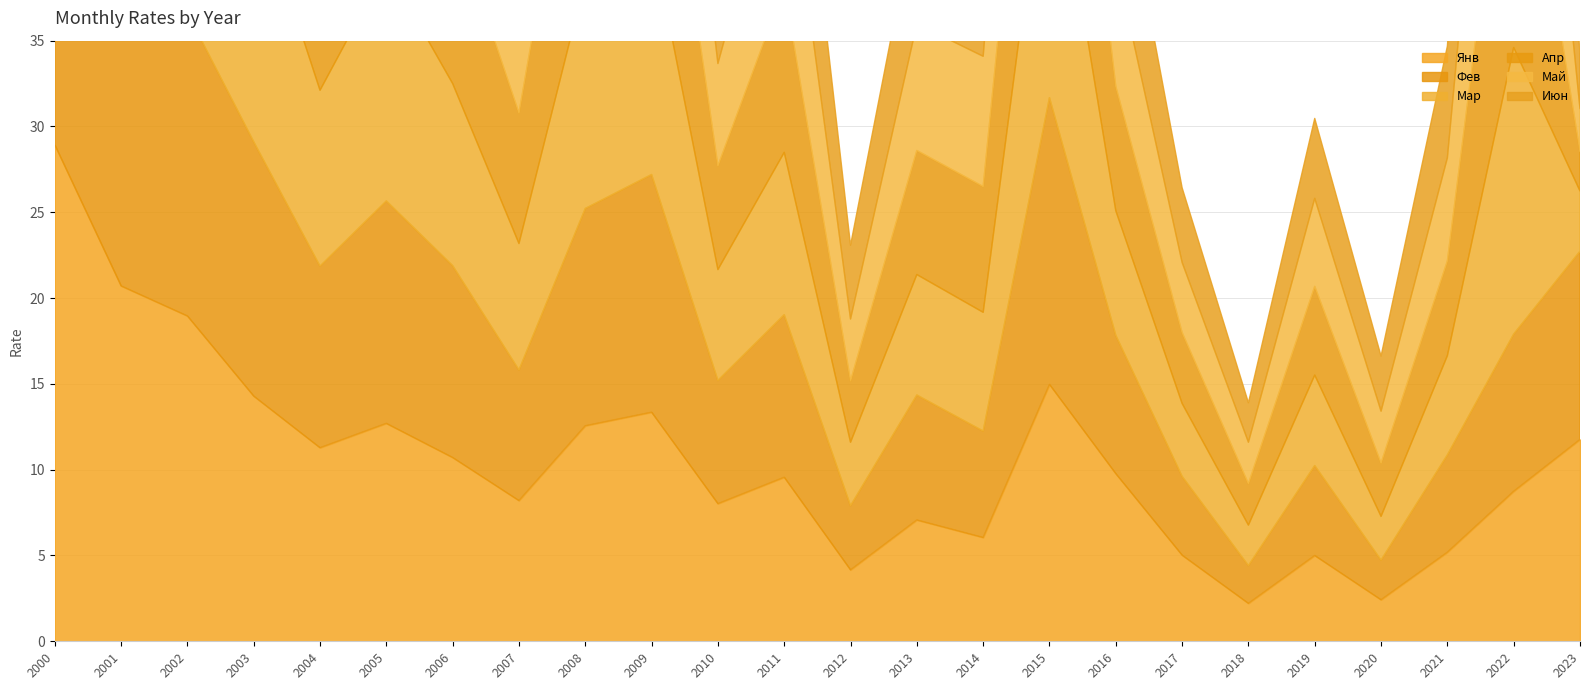

At which label does Апр first exceed 9?

2000